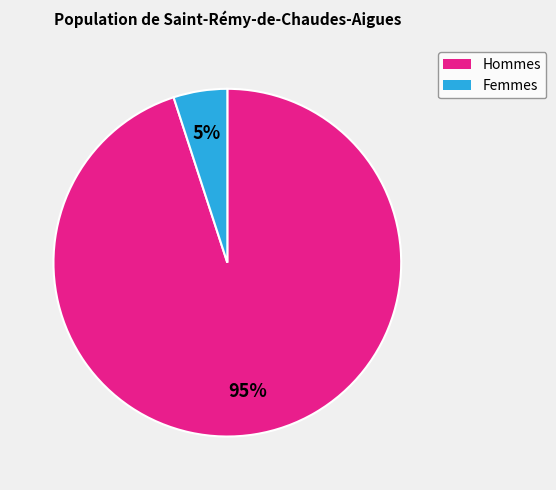

Count the number of slices in the pie.

2